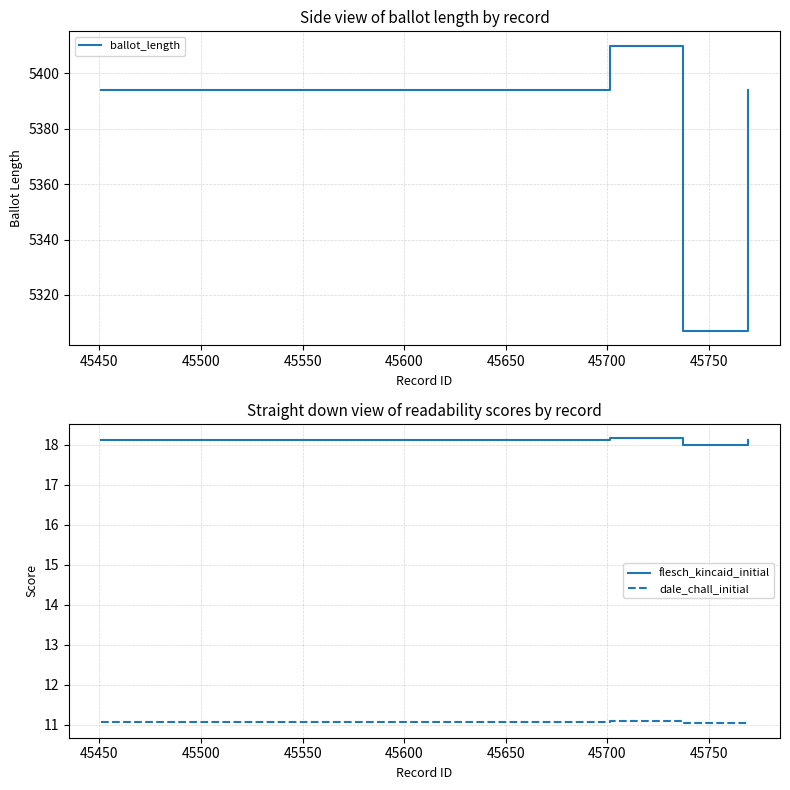

How many data points does each series have?

4